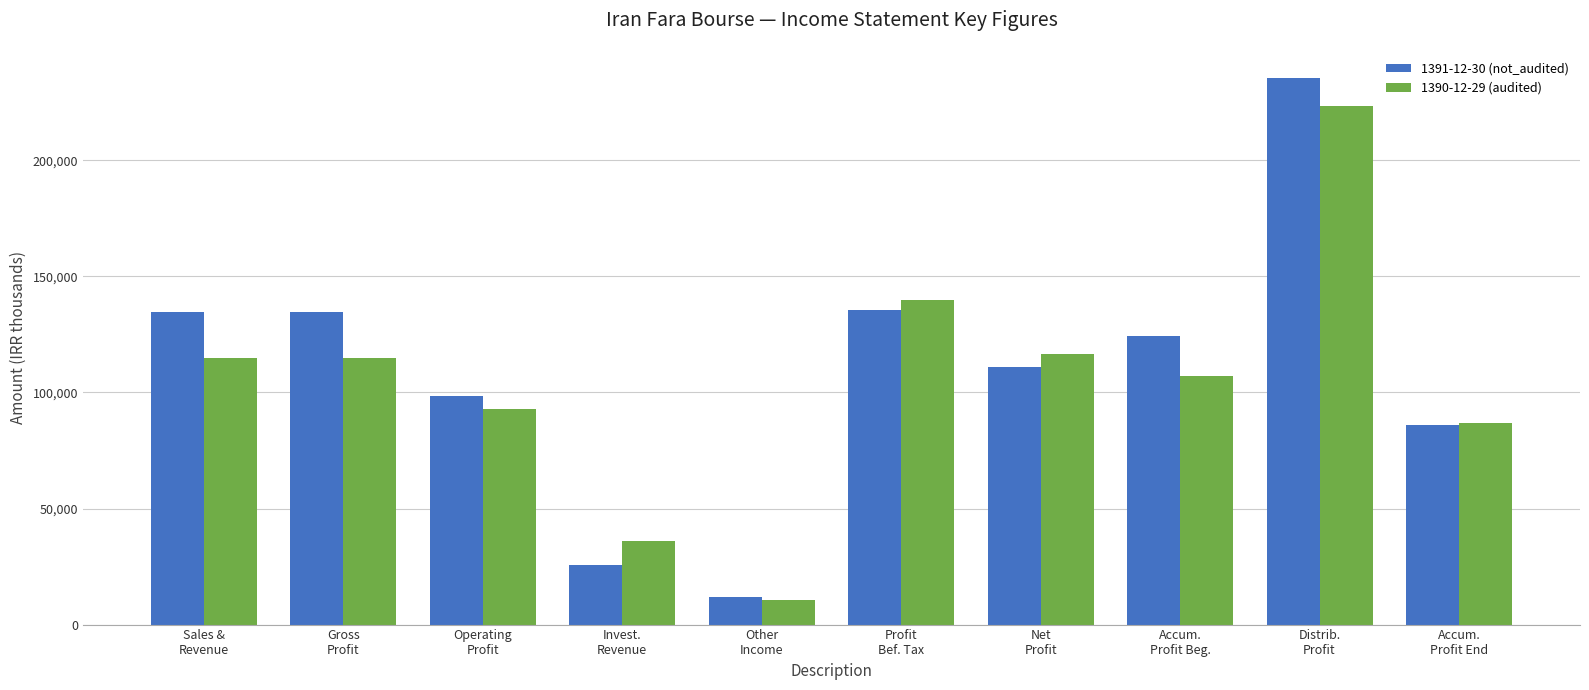

Count the number of categories in the chart.

10